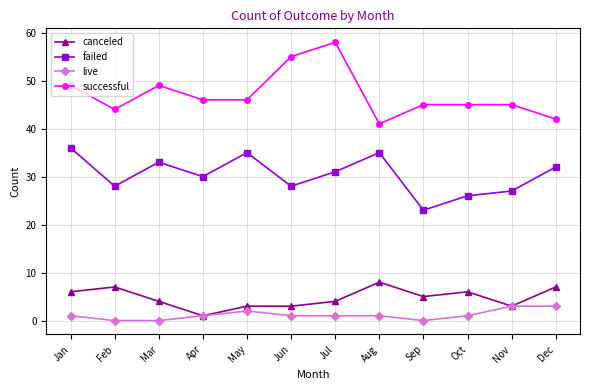

What is the difference between the maximum and second lowest values in the live series?

3